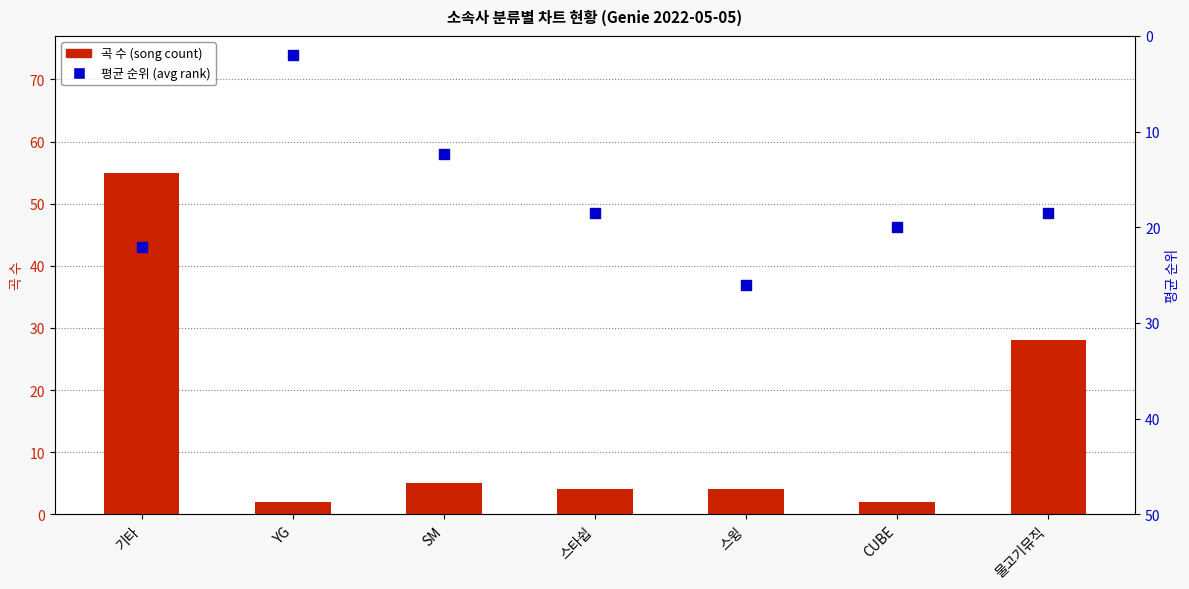

Is the value of 평균 순위 (avg rank) at 물고기뮤직 greater than the value of 곡 수 (song count) at CUBE?

Yes